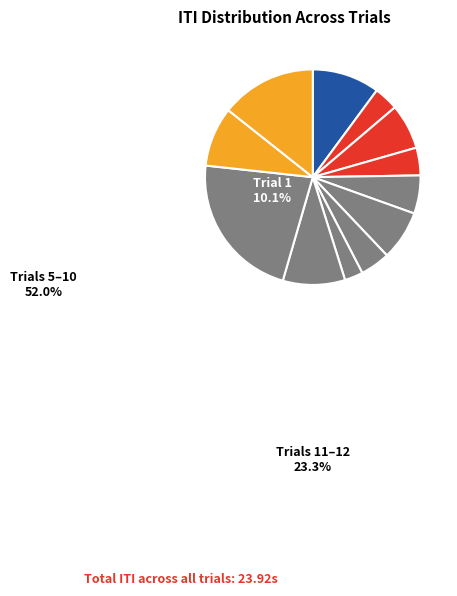

How many segments does this pie chart have?

12